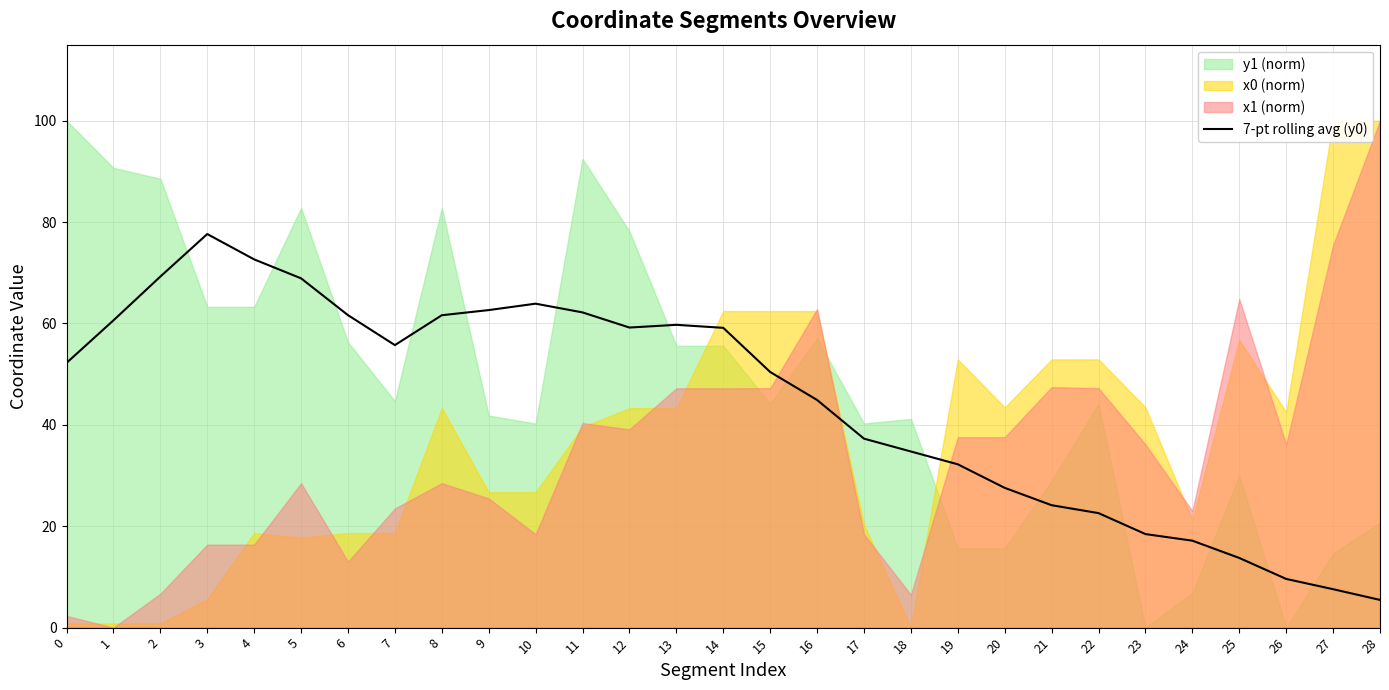

What is the ratio of the value at 14 to the value at 3?

0.8